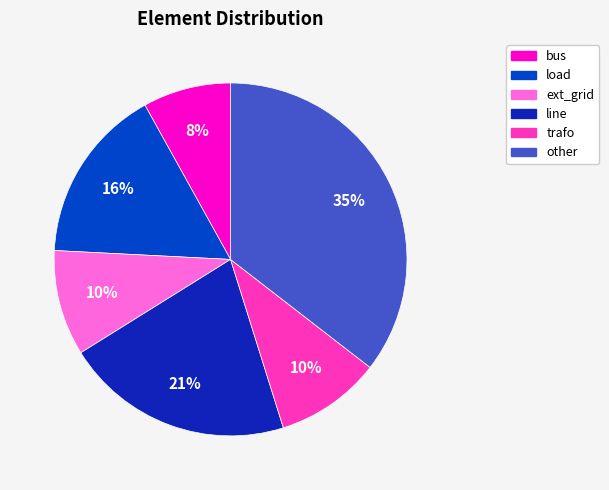

What is the ratio of the value at other to the value at load?

2.2